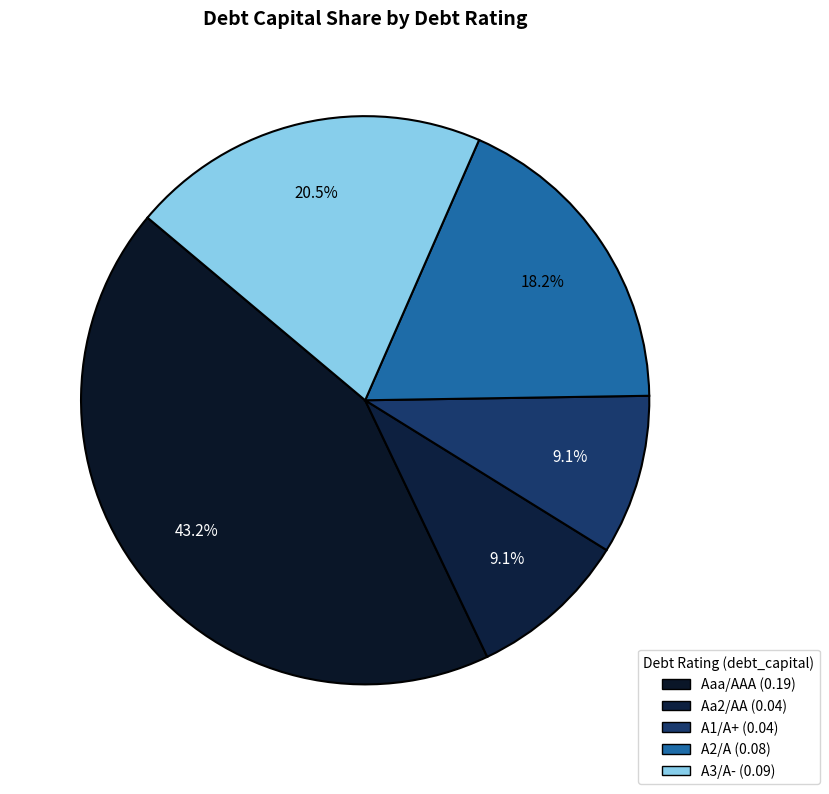

To the nearest percent, what is the difference between the largest and smallest slice percentages?

34%